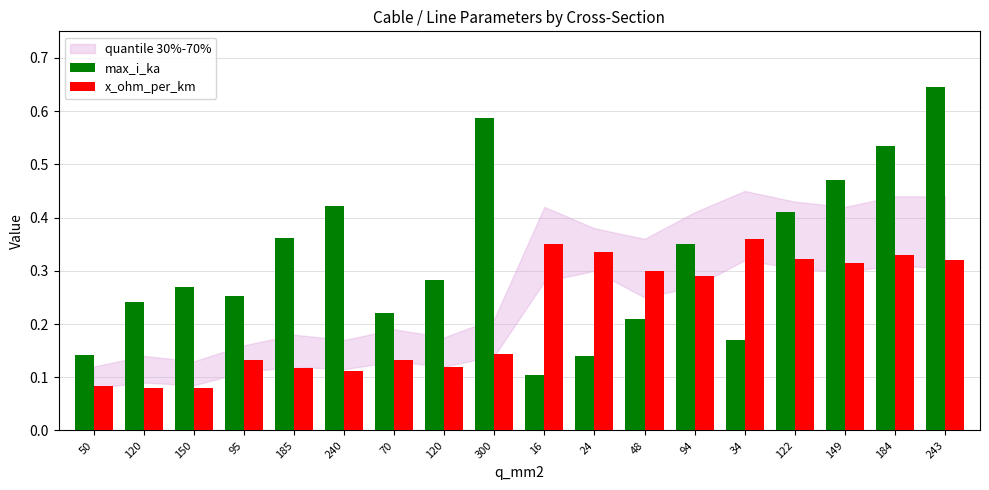

How many max_i_ka values are between 0 and 1?

18